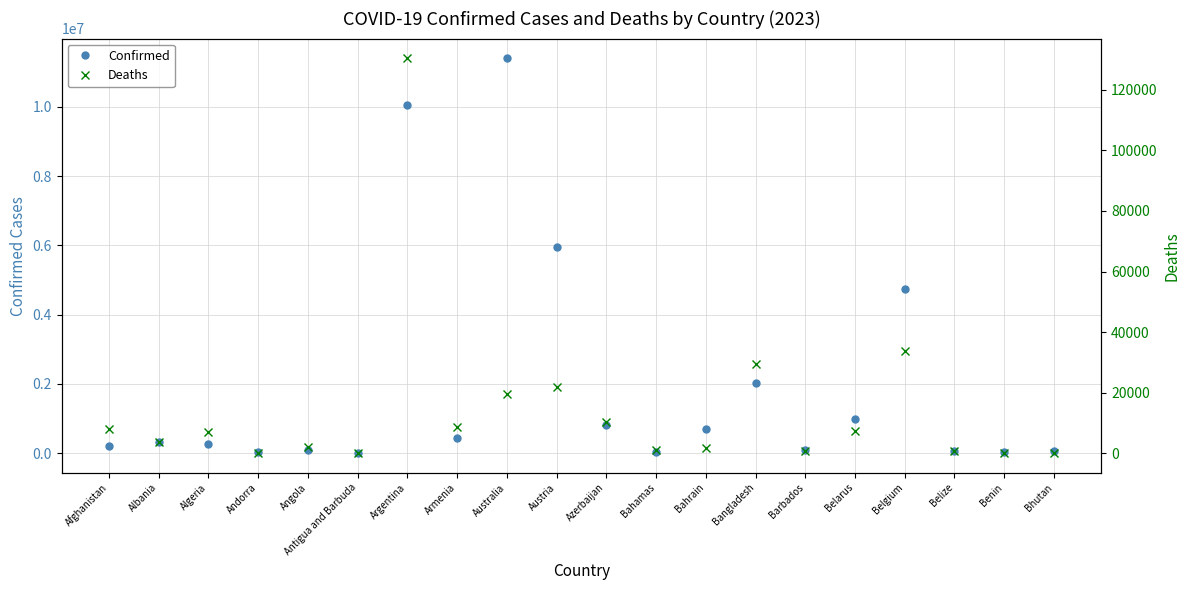

How many values in the Confirmed series exceed 334457?

9